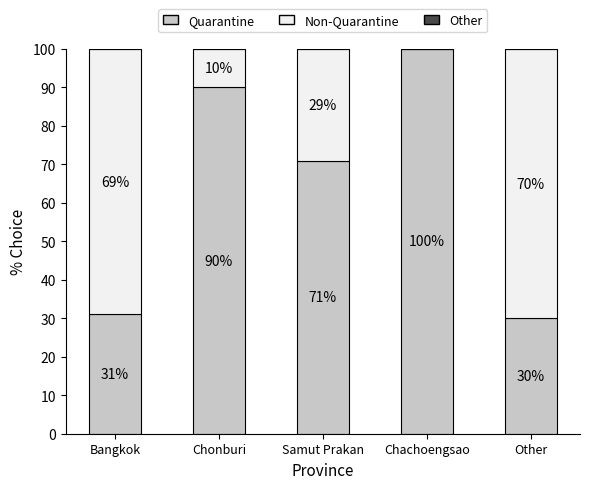

What is the total value across all series at Chonburi?

100